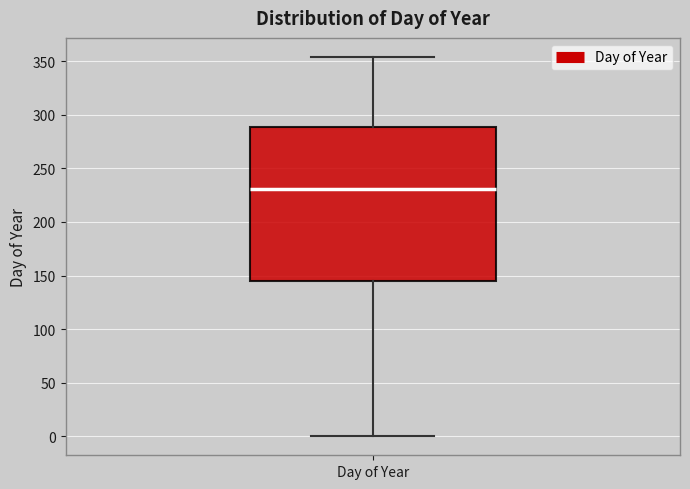

Transcribe this box plot: give where the median line is, the range the box spans, and where the two whiskers end, as read against the y-axis. The values are not printed on the chart, so give them approximately, as read against the axis.

median 230, box 145 to 290, whiskers 0 to 355